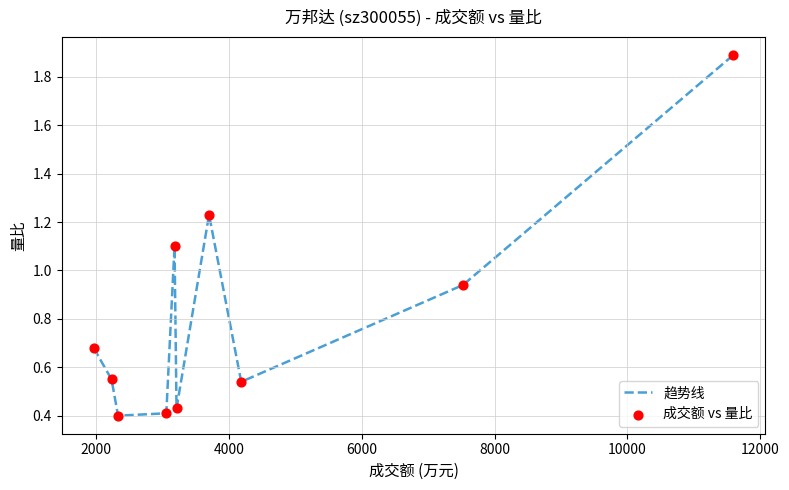

What is the greatest value displayed?

1.9